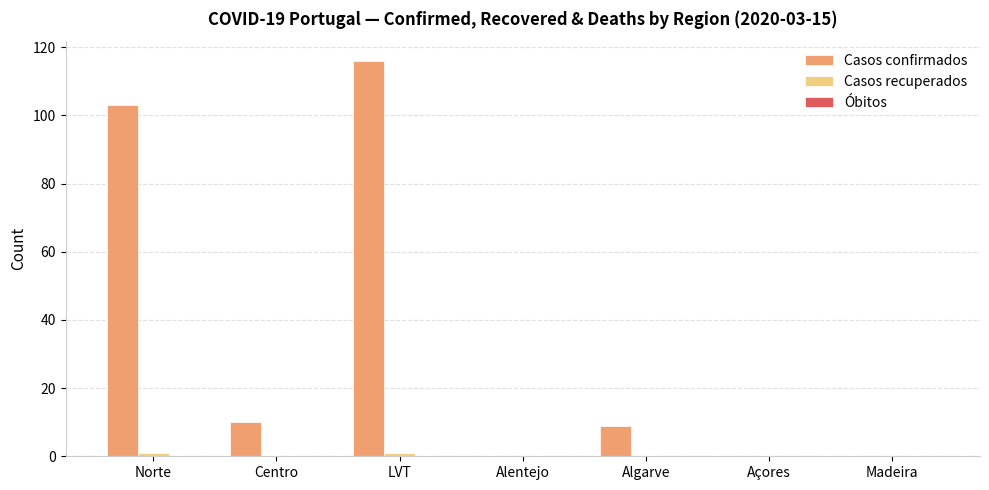

The value of Casos confirmados at Açores is 0. True or false?

True